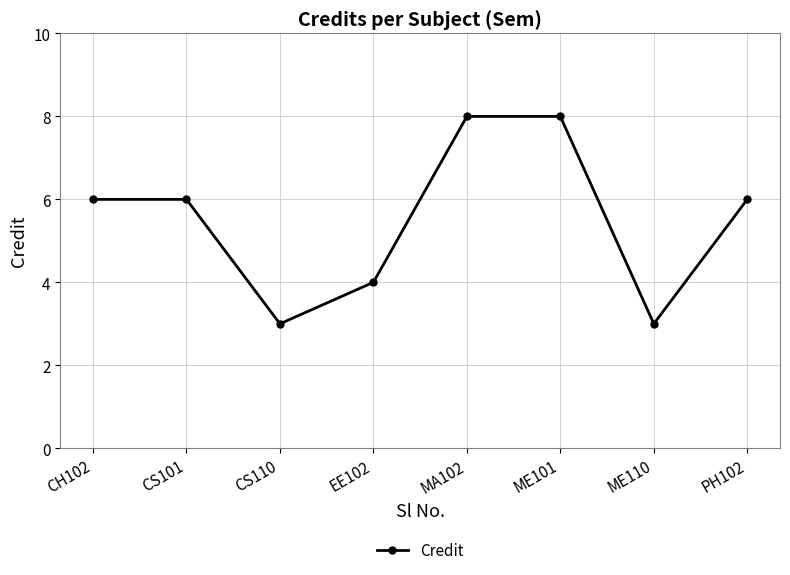

Reading right to left, list all the values displayed in this chart.

PH102=6	ME110=3	ME101=8	MA102=8	EE102=4	CS110=3	CS101=6	CH102=6